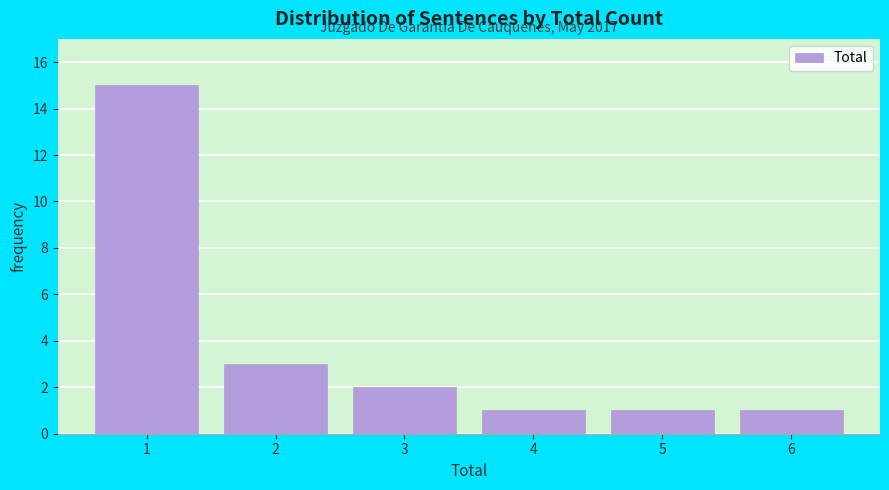

Reading left to right, list all the values displayed in this chart.

15	3	2	1	1	1